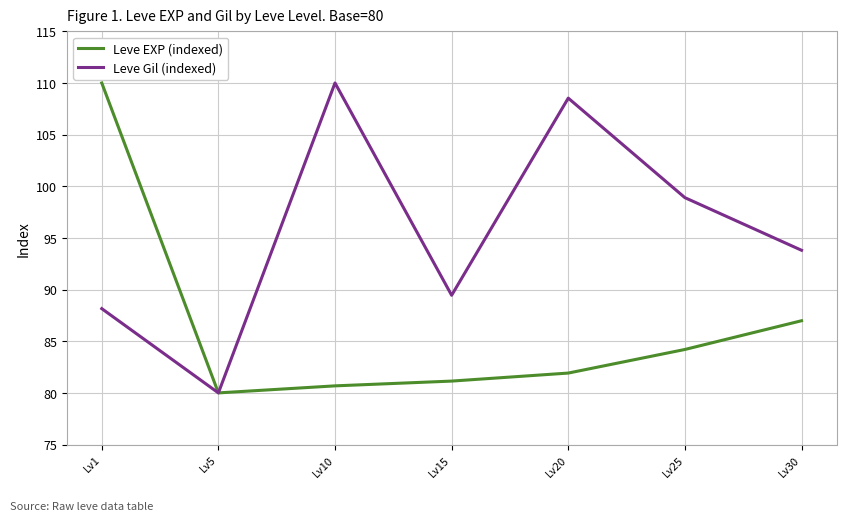

Is it true that Leve Gil (indexed) equals 69.0 at Lv20?

False